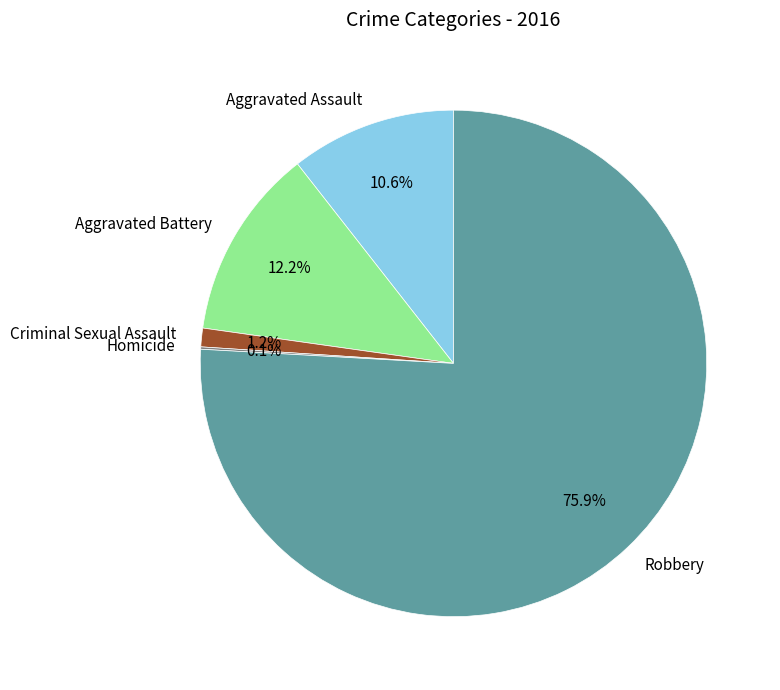

How much of the chart is everything except Aggravated Assault?

89.4%